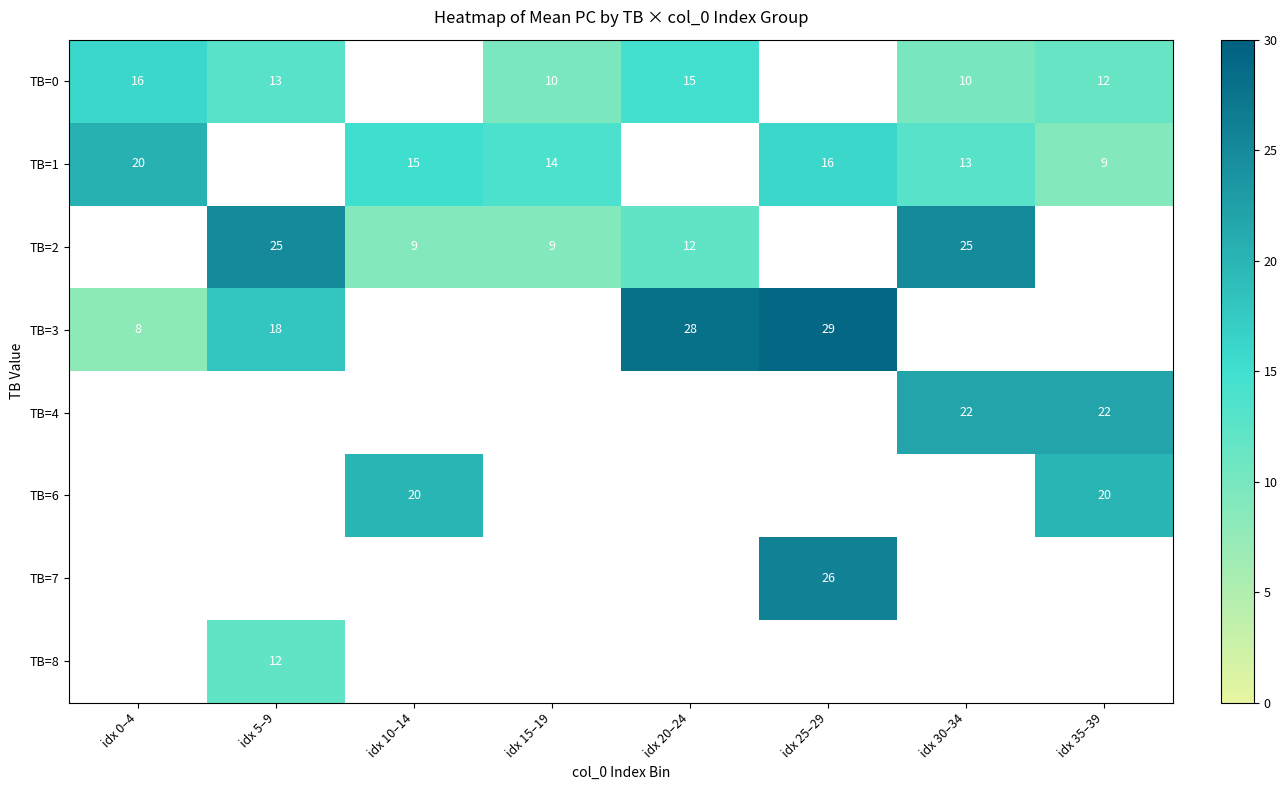

What is the difference between the highest and lowest values at idx 0–4?

12.5